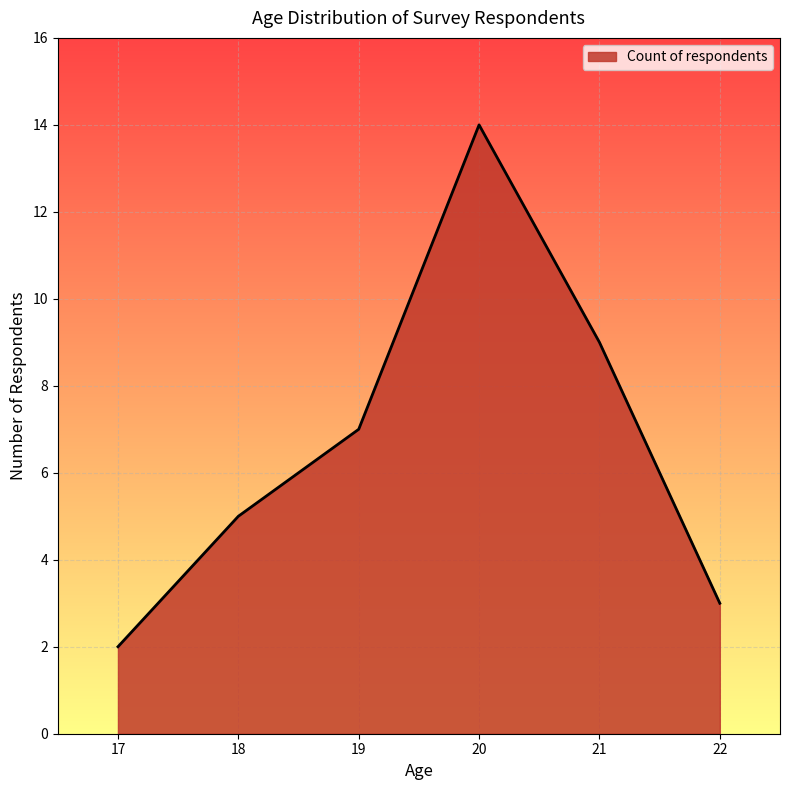

What is the change in value from 17 to 22?

+1